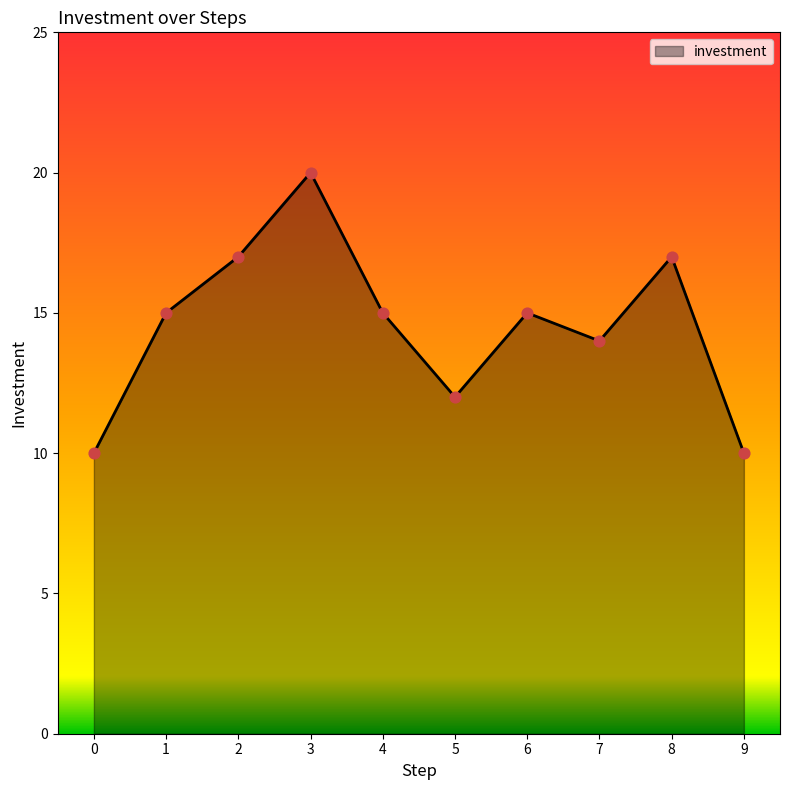

What is the change in value from 5 to 9?

-2